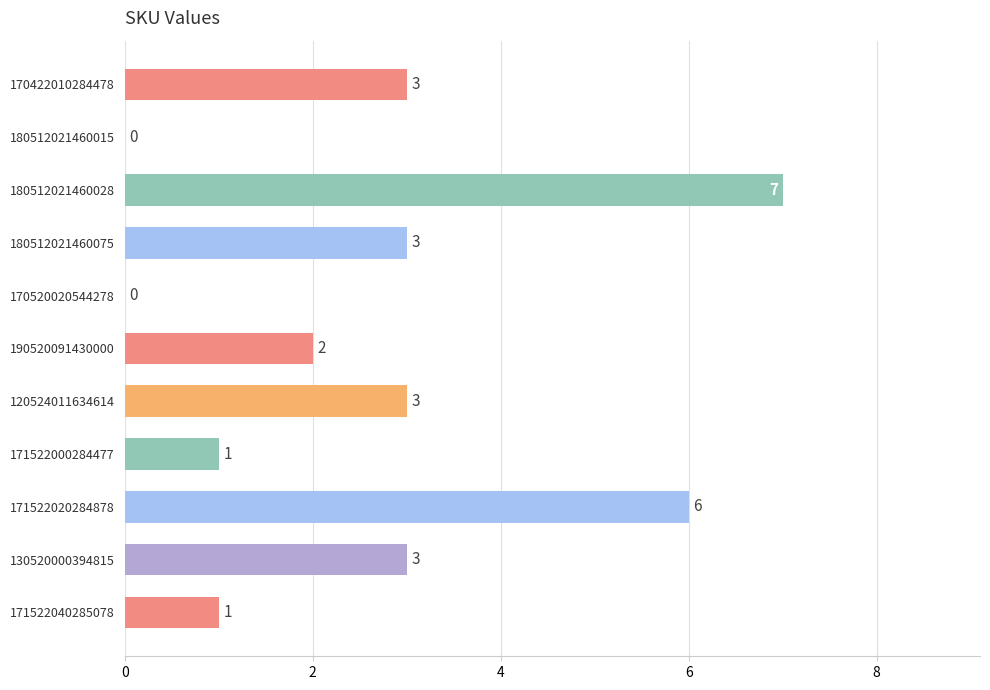

At which category does the chart reach its peak across all series?

180512021460028